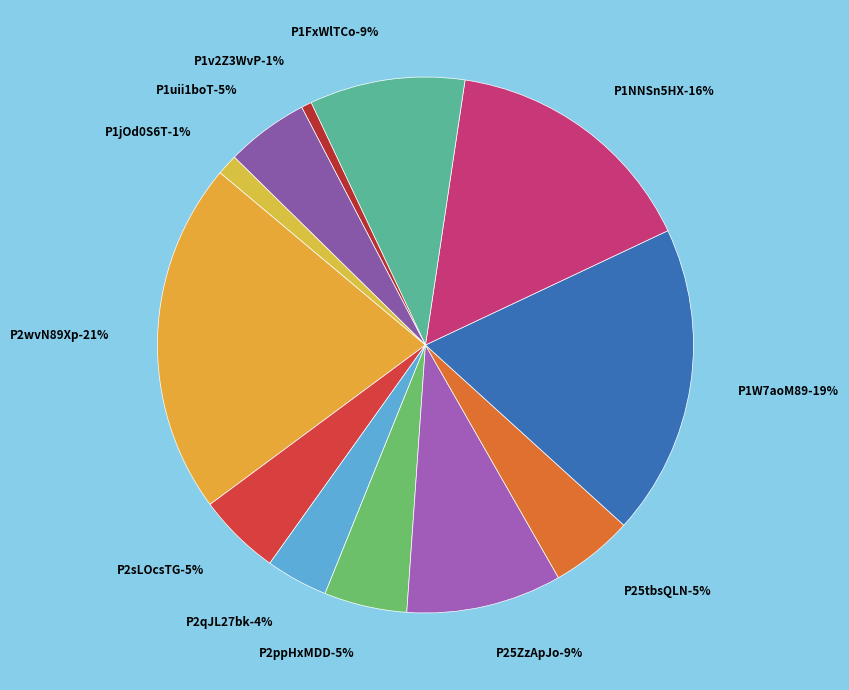

The P2sLOcsTG slice represents 1% of the pie. True or false?

False